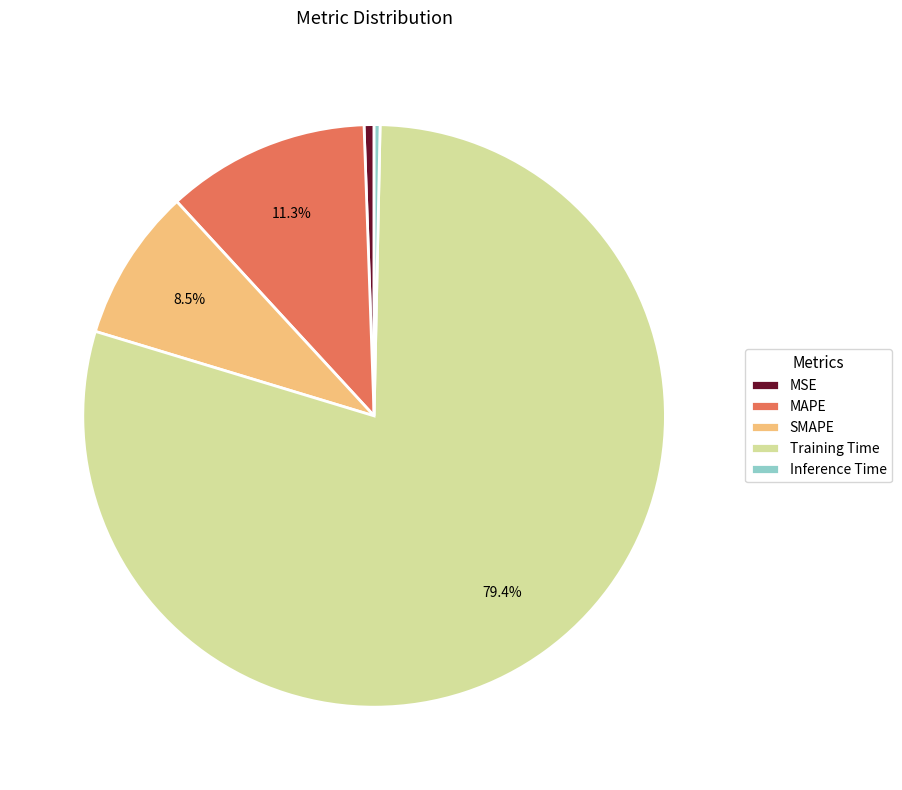

To the nearest percent, what is the difference between the MSE and MAPE slice percentages?

11%